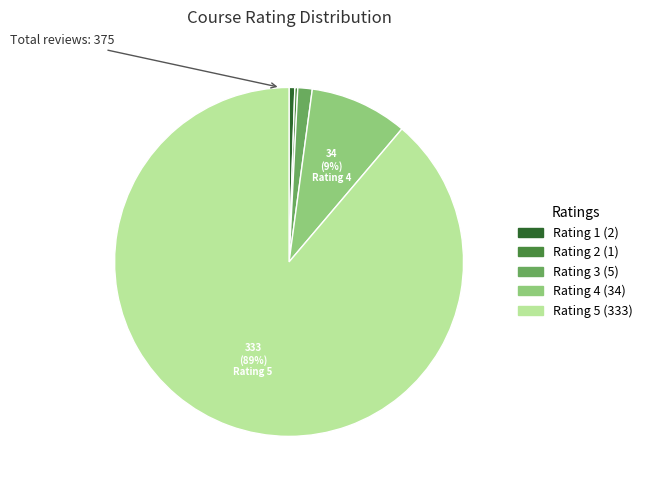

Is there any slice that represents more than half of the pie?

Yes